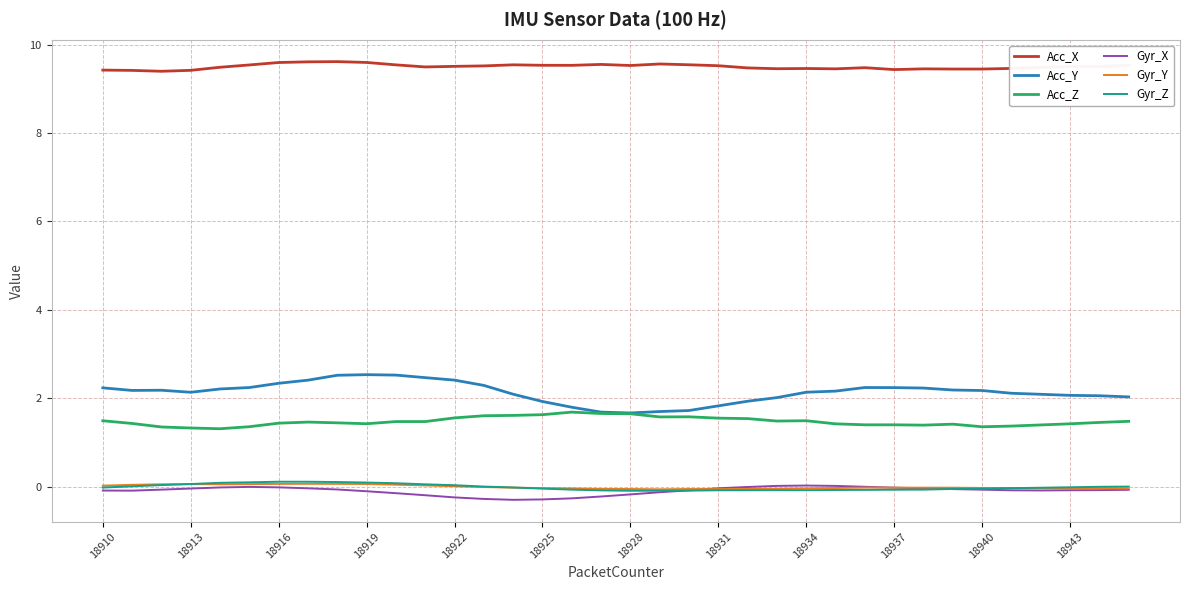

What is the average value of the Gyr_X series?

-0.1